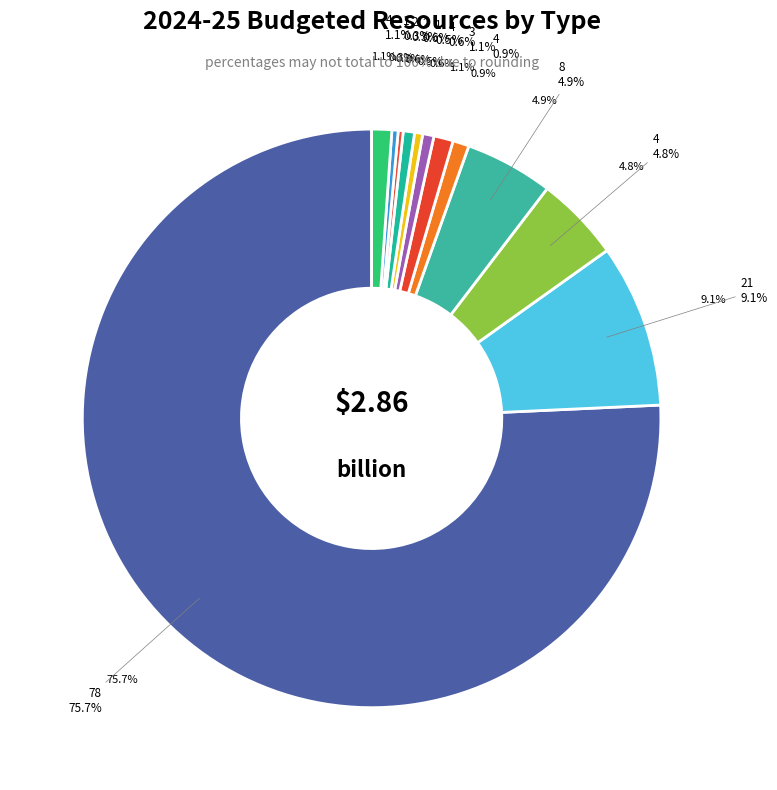

Between 1 and 8, which is larger?

8